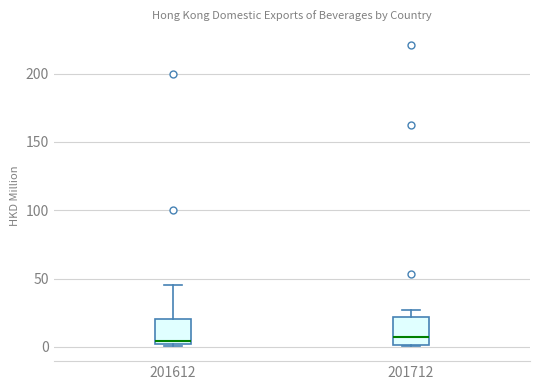

Reading left to right, transcribe this box plot: for each box, give where its median line is, the range the box spans, and where its two whiskers end, as read against the y-axis. The values are not printed on the chart, so give them approximately, as read against the axis.

201612: median 5, box 0 to 20, whiskers 0 to 45
201712: median 5, box 0 to 20, whiskers 0 to 25